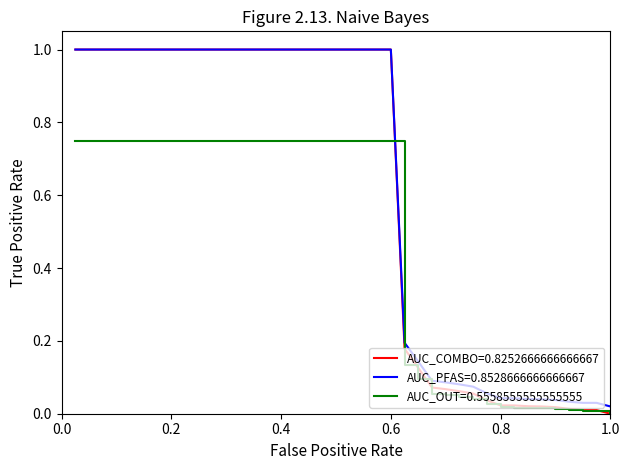

The value of AUC_COMBO=0.8252666666666667 at 1.0 is 0.0. True or false?

True